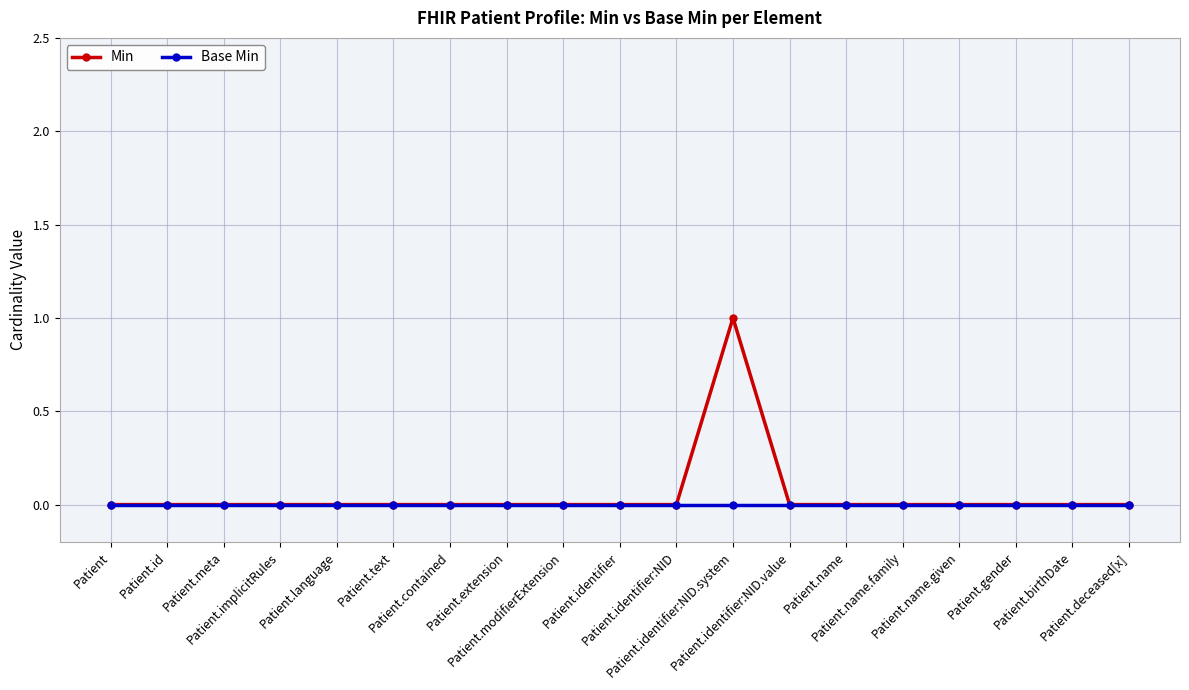

True or false: Min has more than 0 interior local peaks.

True